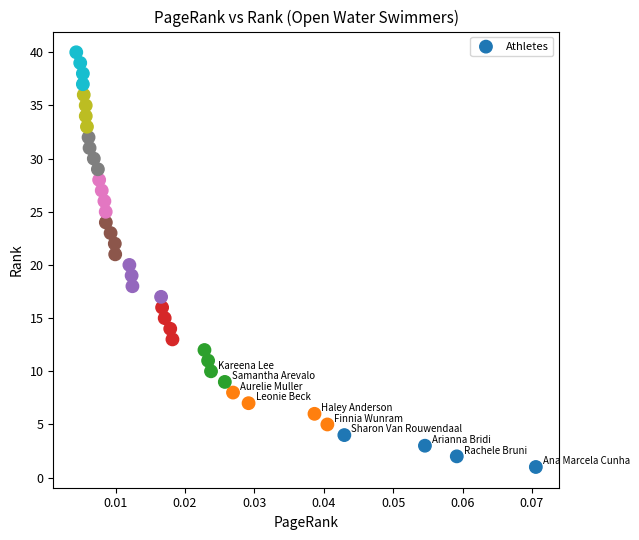

What is the range of Y values (max minus min)?

39